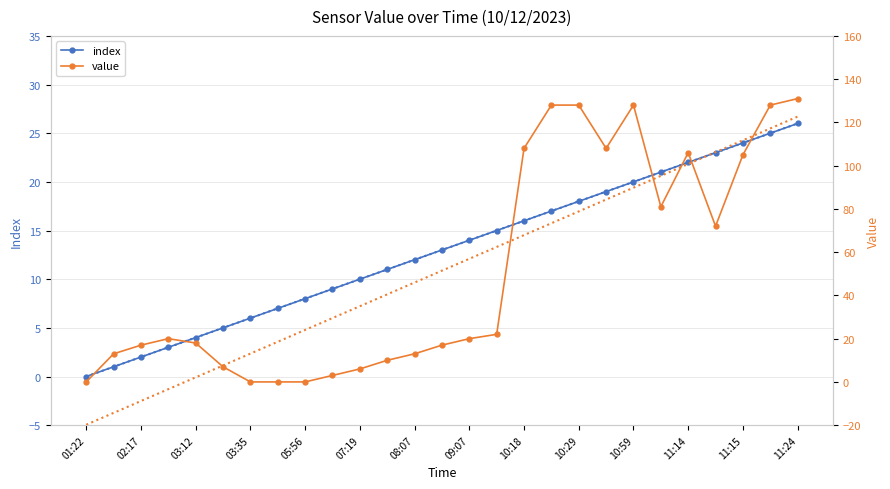

Reading left to right, what are all the values shown in this chart?

index: 0	1	2	3	4	5	6	7	8	9	10	11	12	13	14	15	16	17	18	19	20	21	22	23	24	25	26
value: 0	13	17	20	18	7	0	0	0	3	6	10	13	17	20	22	108	128	128	108	128	81	106	72	105	128	131